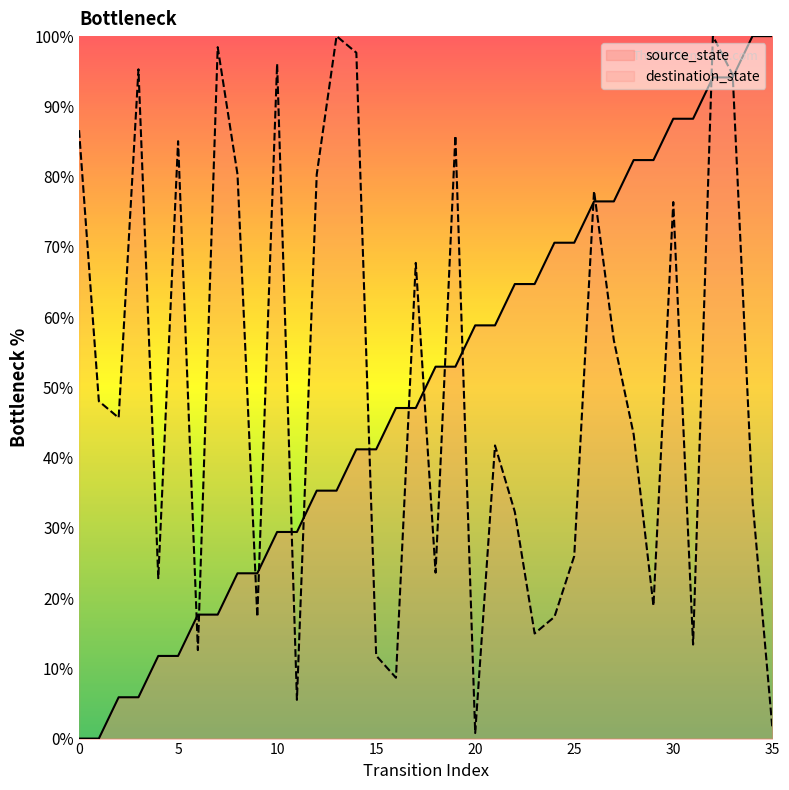

Reading left to right, what are all the values shown in this chart?

source_state: 0=0.0	1=0.0	2=5.9	3=5.9	4=11.8	5=11.8	6=17.6	7=17.6	8=23.5	9=23.5	10=29.4	11=29.4	12=35.3	13=35.3	14=41.2	15=41.2	16=47.1	17=47.1	18=52.9	19=52.9	20=58.8	21=58.8	22=64.7	23=64.7	24=70.6	25=70.6	26=76.5	27=76.5	28=82.4	29=82.4	30=88.2	31=88.2	32=94.1	33=94.1	34=100.0	35=100.0
destination_state: 0=86.6	1=48.0	2=45.7	3=95.3	4=22.8	5=85.0	6=12.6	7=98.4	8=80.3	9=17.3	10=96.1	11=5.5	12=80.3	13=100.0	14=97.6	15=11.8	16=8.7	17=67.7	18=23.6	19=85.8	20=0.8	21=41.7	22=32.3	23=15.0	24=17.3	25=26.0	26=78.0	27=56.7	28=43.3	29=18.9	30=76.4	31=13.4	32=100.0	33=94.5	34=33.9	35=1.6